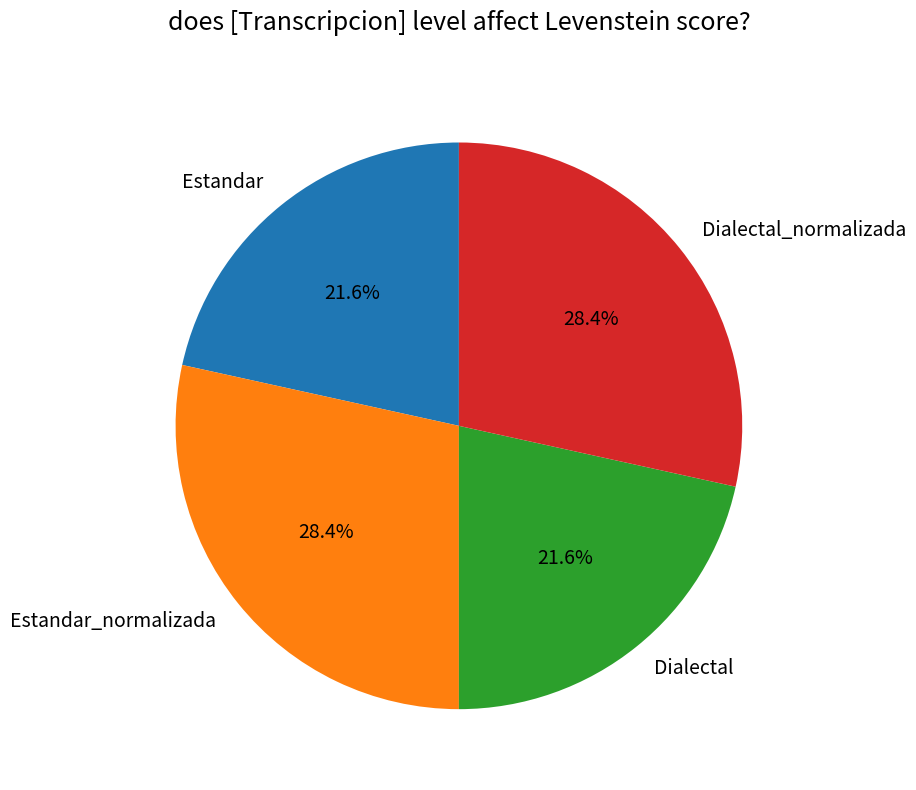

What portion of the pie excludes Dialectal_normalizada?

71.6%